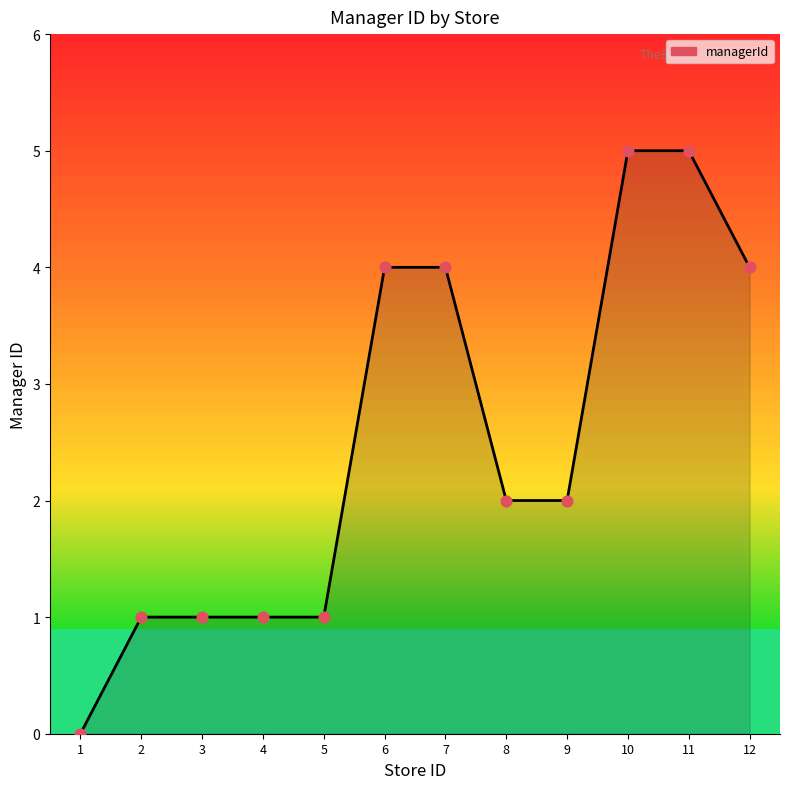

Approximately how many times larger is the value at 9 compared to 3?

2.0